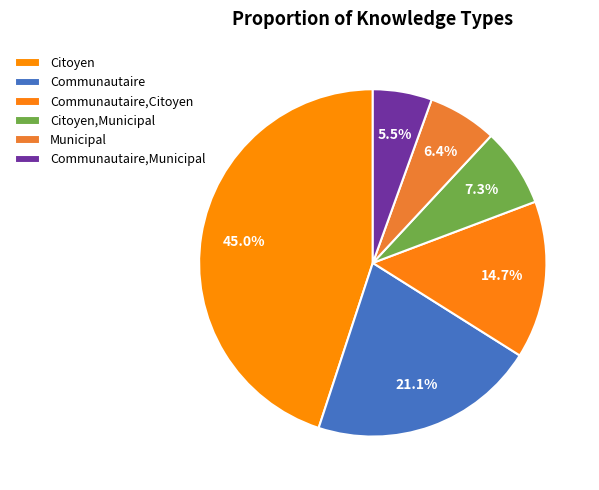

Is Citoyen the majority of the pie?

No